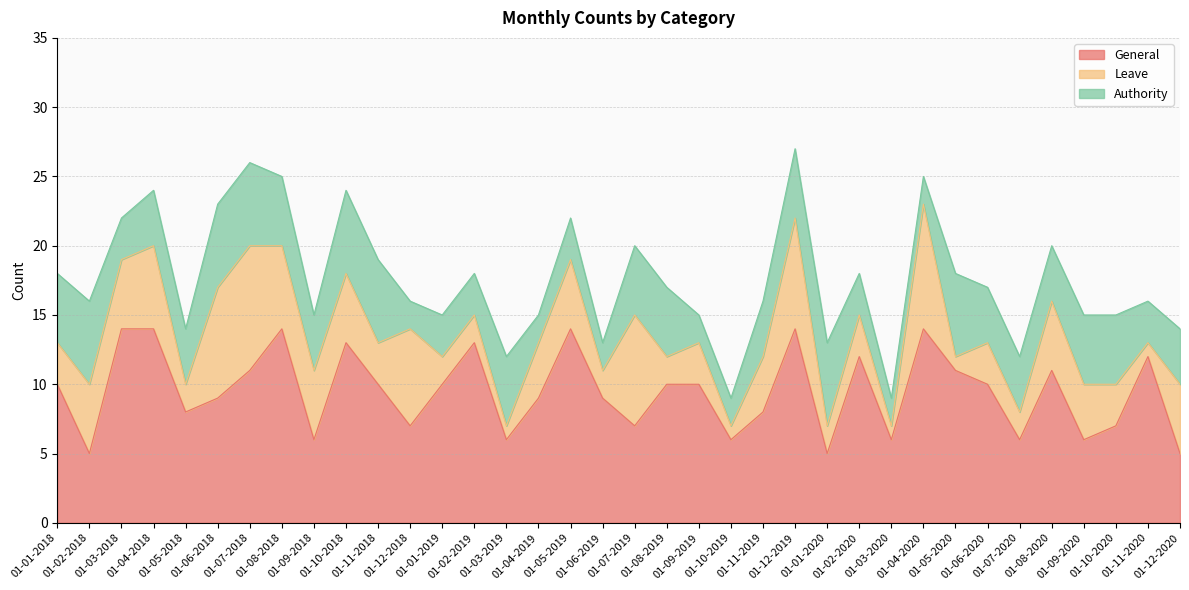

What position from the left is 01-02-2019?

14